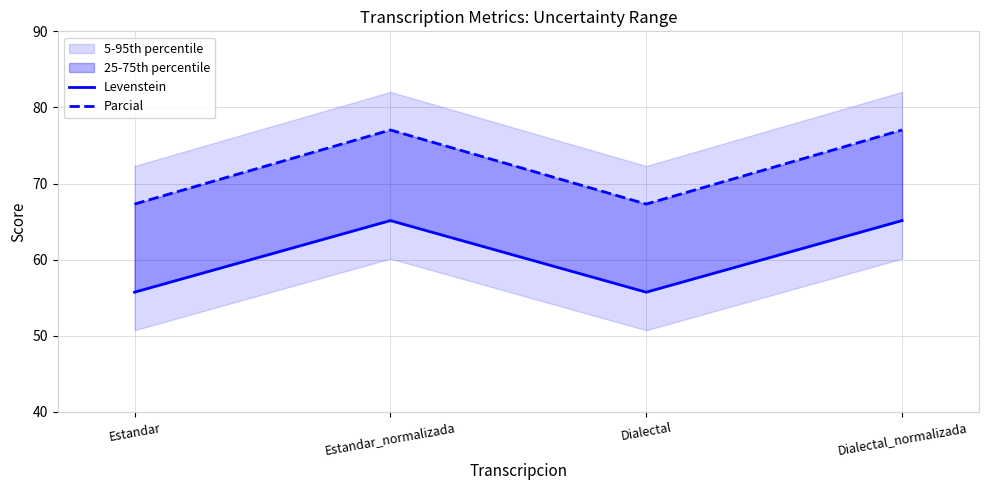

True or false: Parcial and Levenstein cross at least once.

False